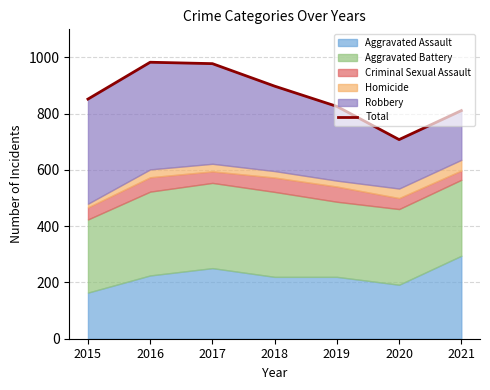

Between 2017 and 2018, which is larger?

2017